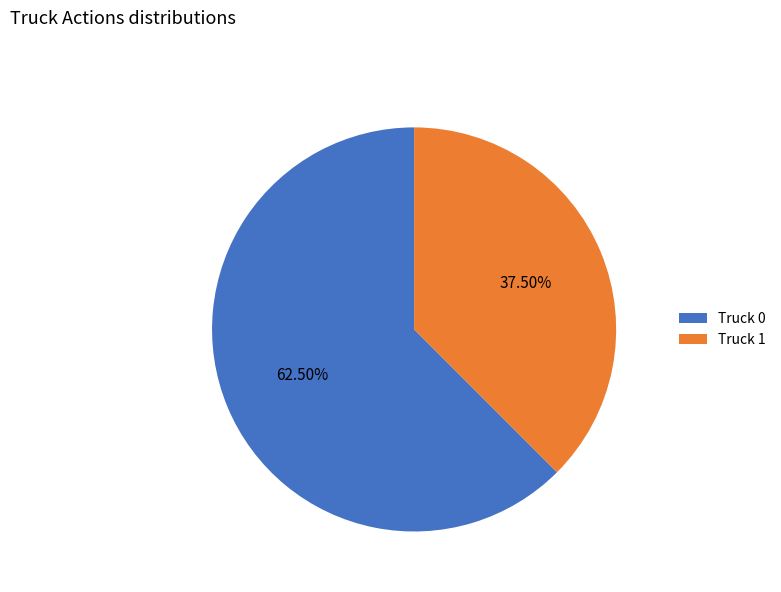

How many slices are in this pie chart?

2